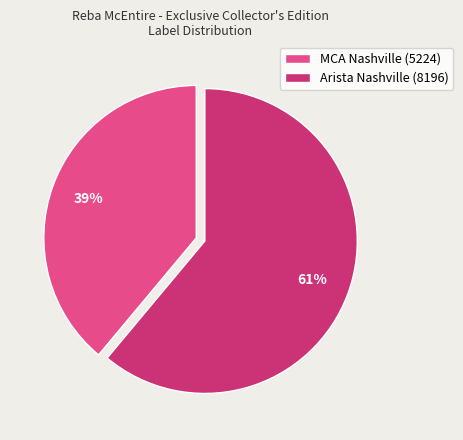

Is the sum of MCA Nashville (5224) and Arista Nashville (8196) greater than half?

Yes